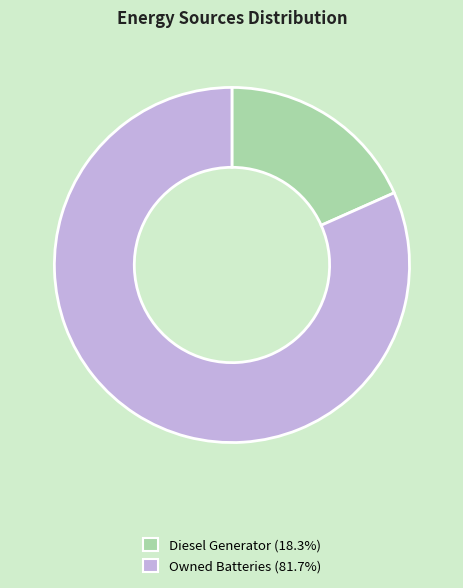

Is the sum of Diesel Generator (18.3%) and Owned Batteries (81.7%) greater than half?

Yes